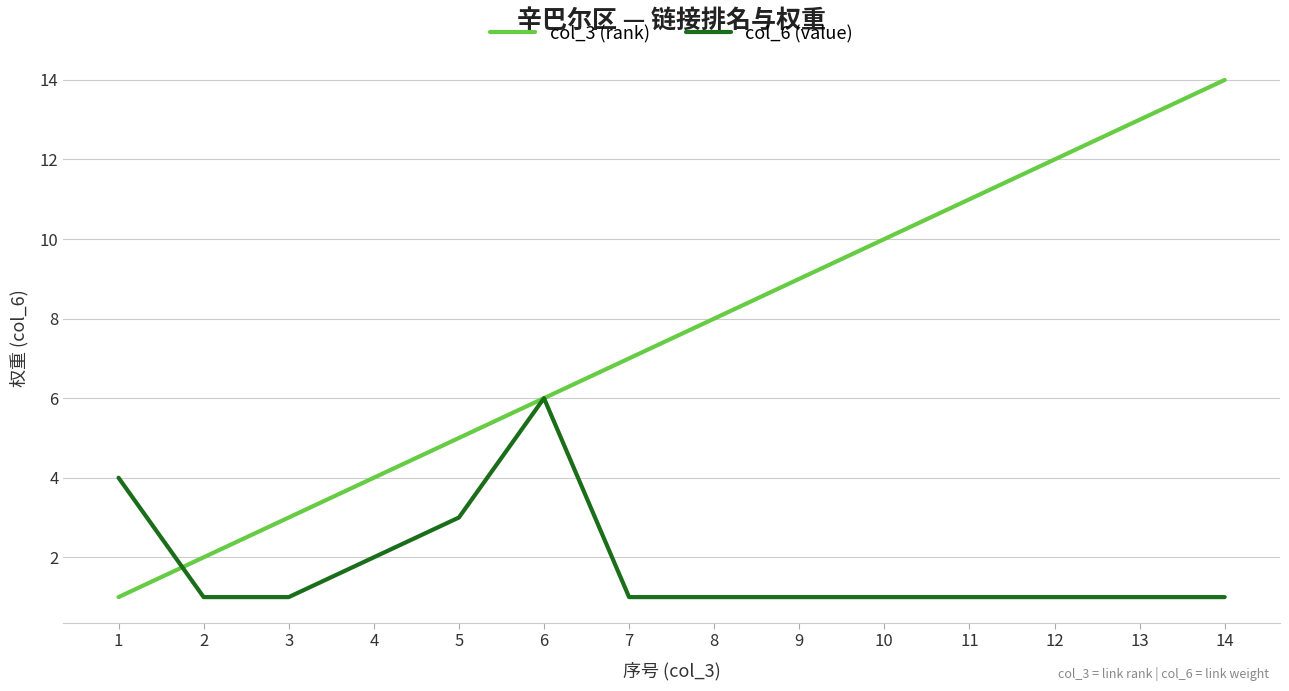

Which series changed the most between 5 and 14?

col_3 (rank)